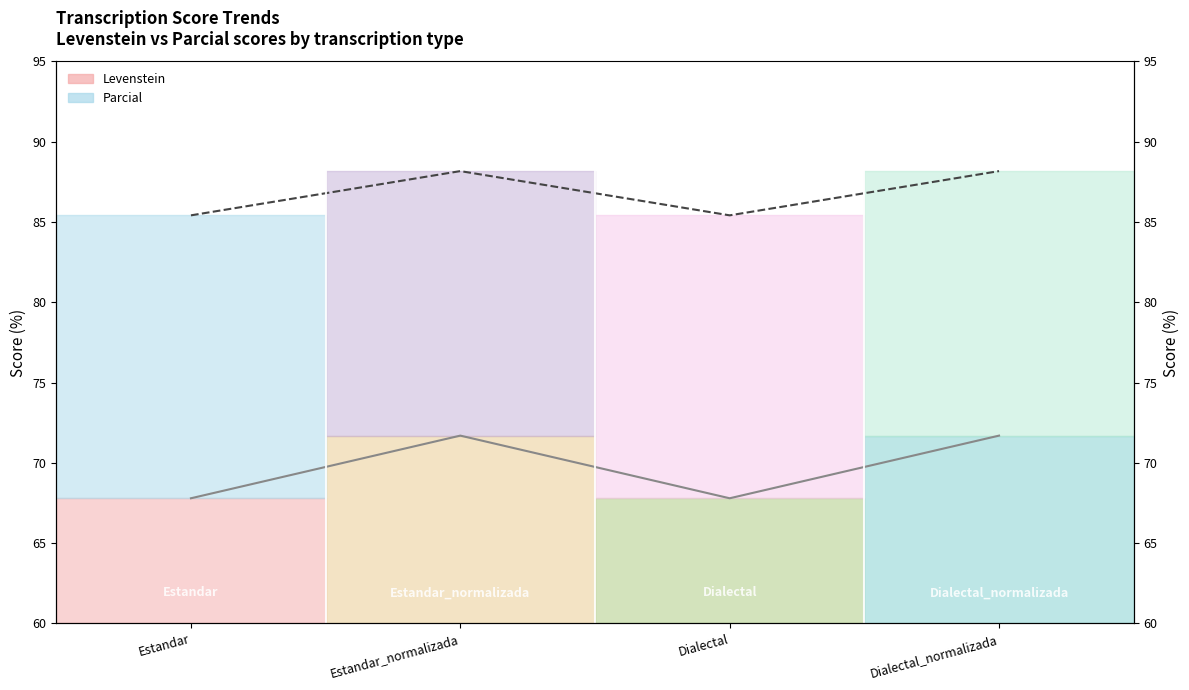

True or false: Levenstein and Parcial cross at least once.

False